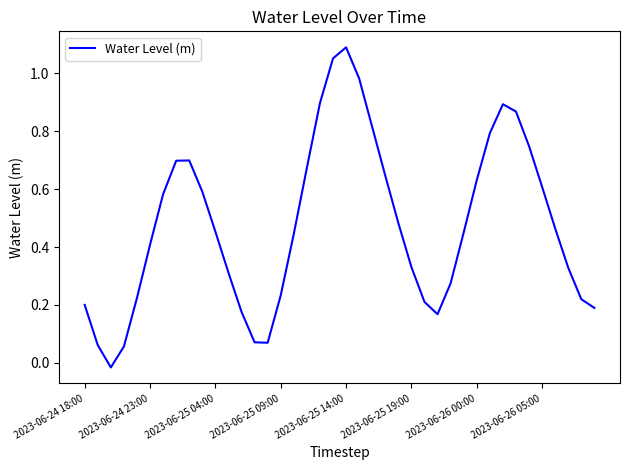

True or false: the data shows 0.7 at 2023-06-24 23:00.

False